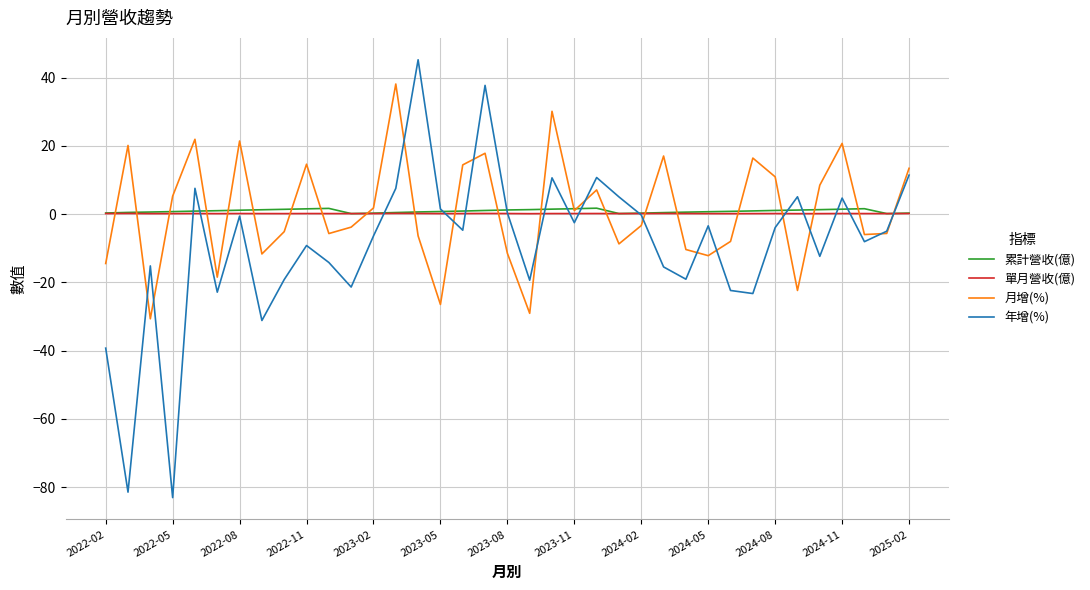

What is the highest value of the 月增(%) series?

38.1